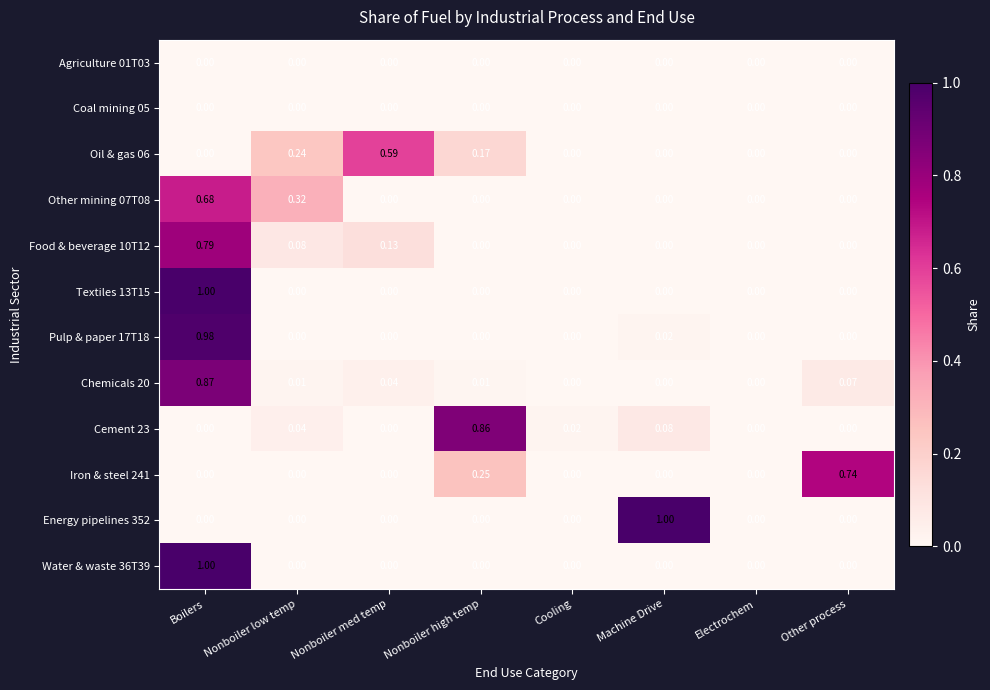

Which series changed the most between Cooling and Electrochem?

Cement 23